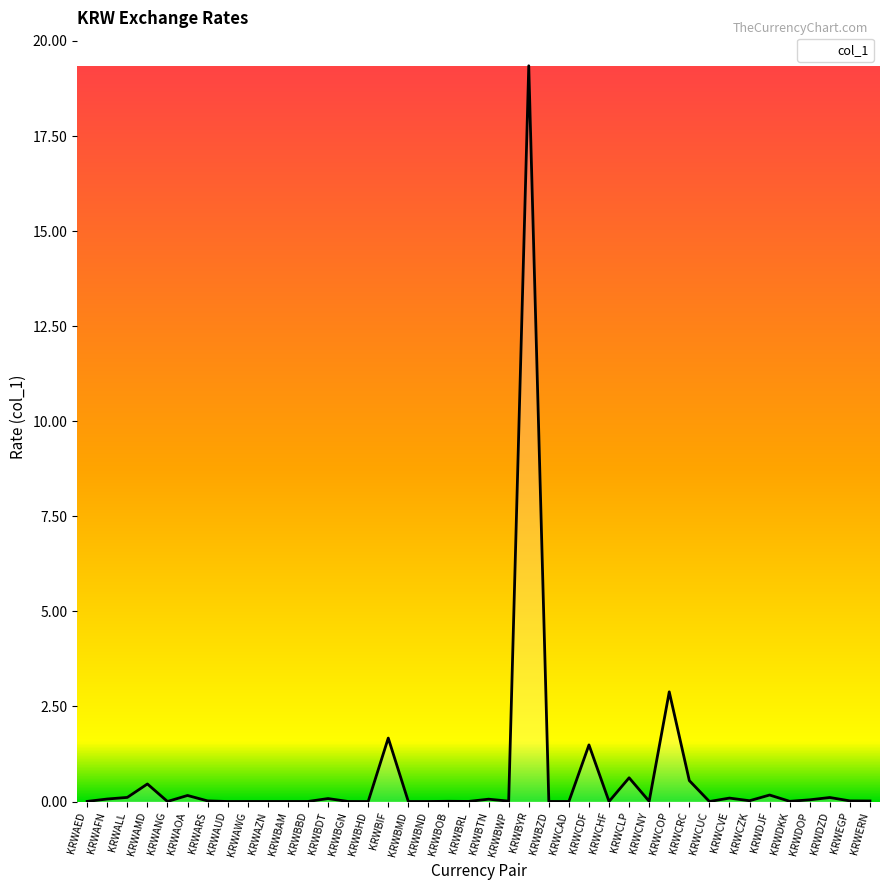

True or false: the data shows 0.0 at KRWAUD.

True